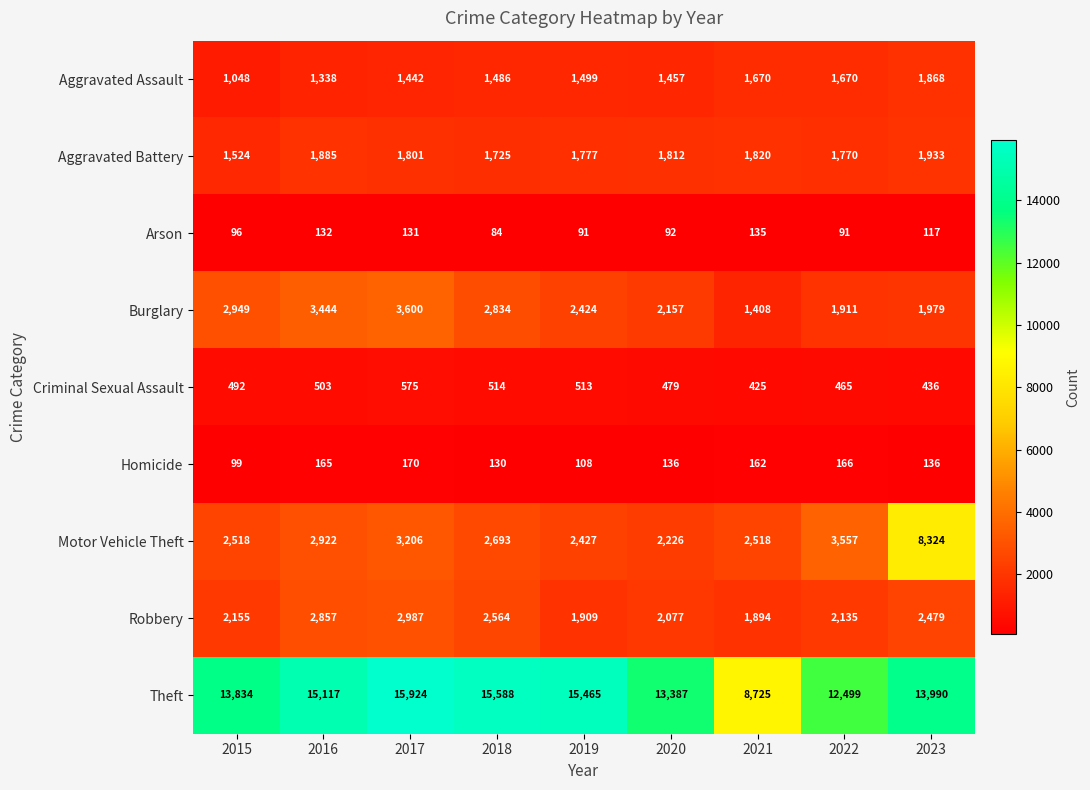

What value does the Aggravated Assault series have at 2016, to the nearest 50?

1350